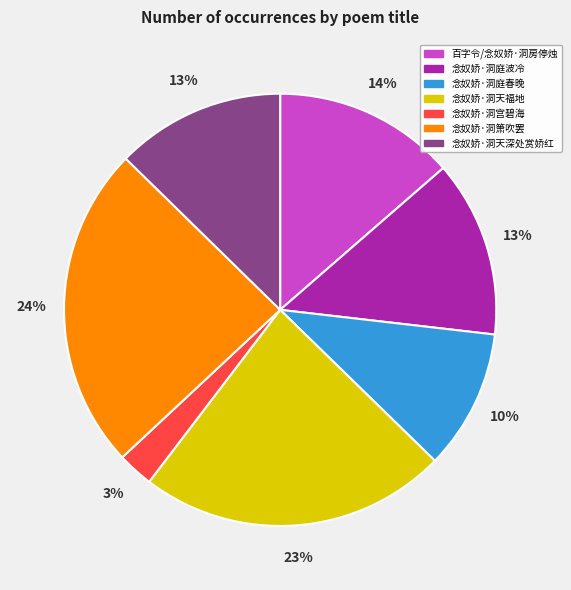

Between 百字令/念奴娇·洞房停烛 and 念奴娇·洞宫碧海, which is larger?

百字令/念奴娇·洞房停烛